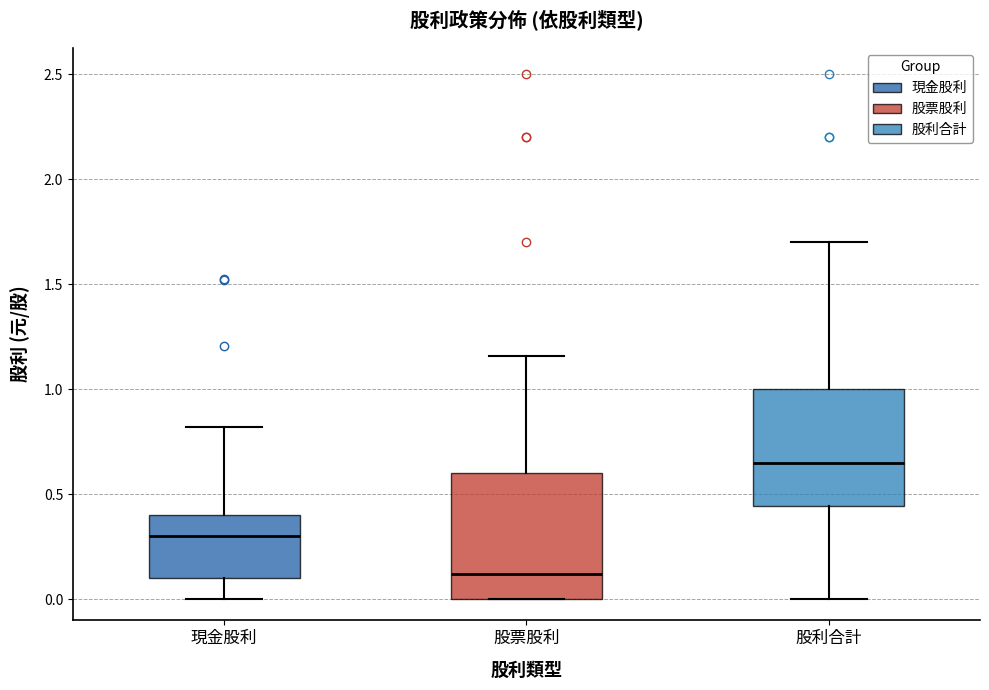

Reading left to right, read every box against the y-axis: the position of its median line, the range the box covers, and the ends of its whiskers. The values are not printed on the chart, so give them approximately, as read against the axis.

現金股利: median 0.30, box 0.10 to 0.40, whiskers 0.00 to 0.80
股票股利: median 0.10, box 0.00 to 0.60, whiskers 0.00 to 1.15
股利合計: median 0.65, box 0.45 to 1.00, whiskers 0.00 to 1.70